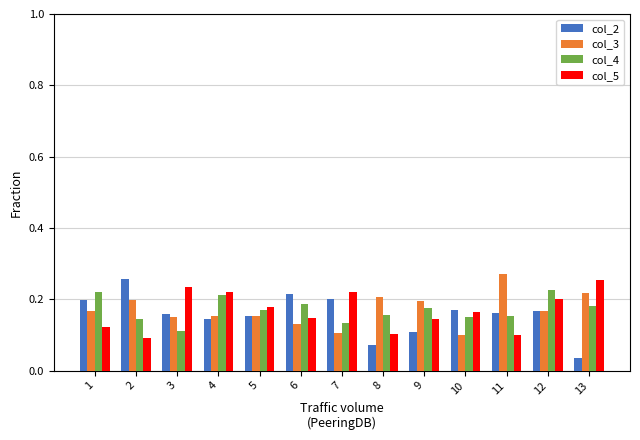

The value of col_2 at 12 is 0.2. True or false?

True